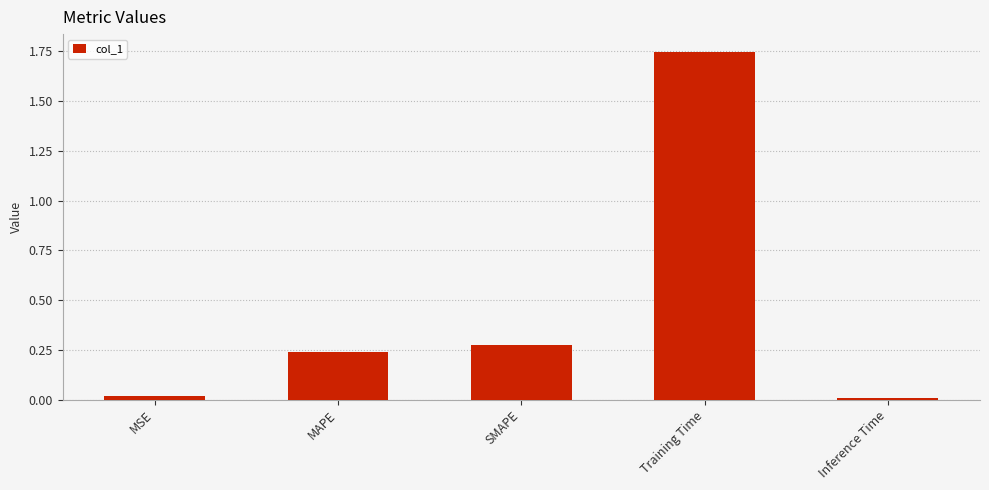

What is the average value?

0.5